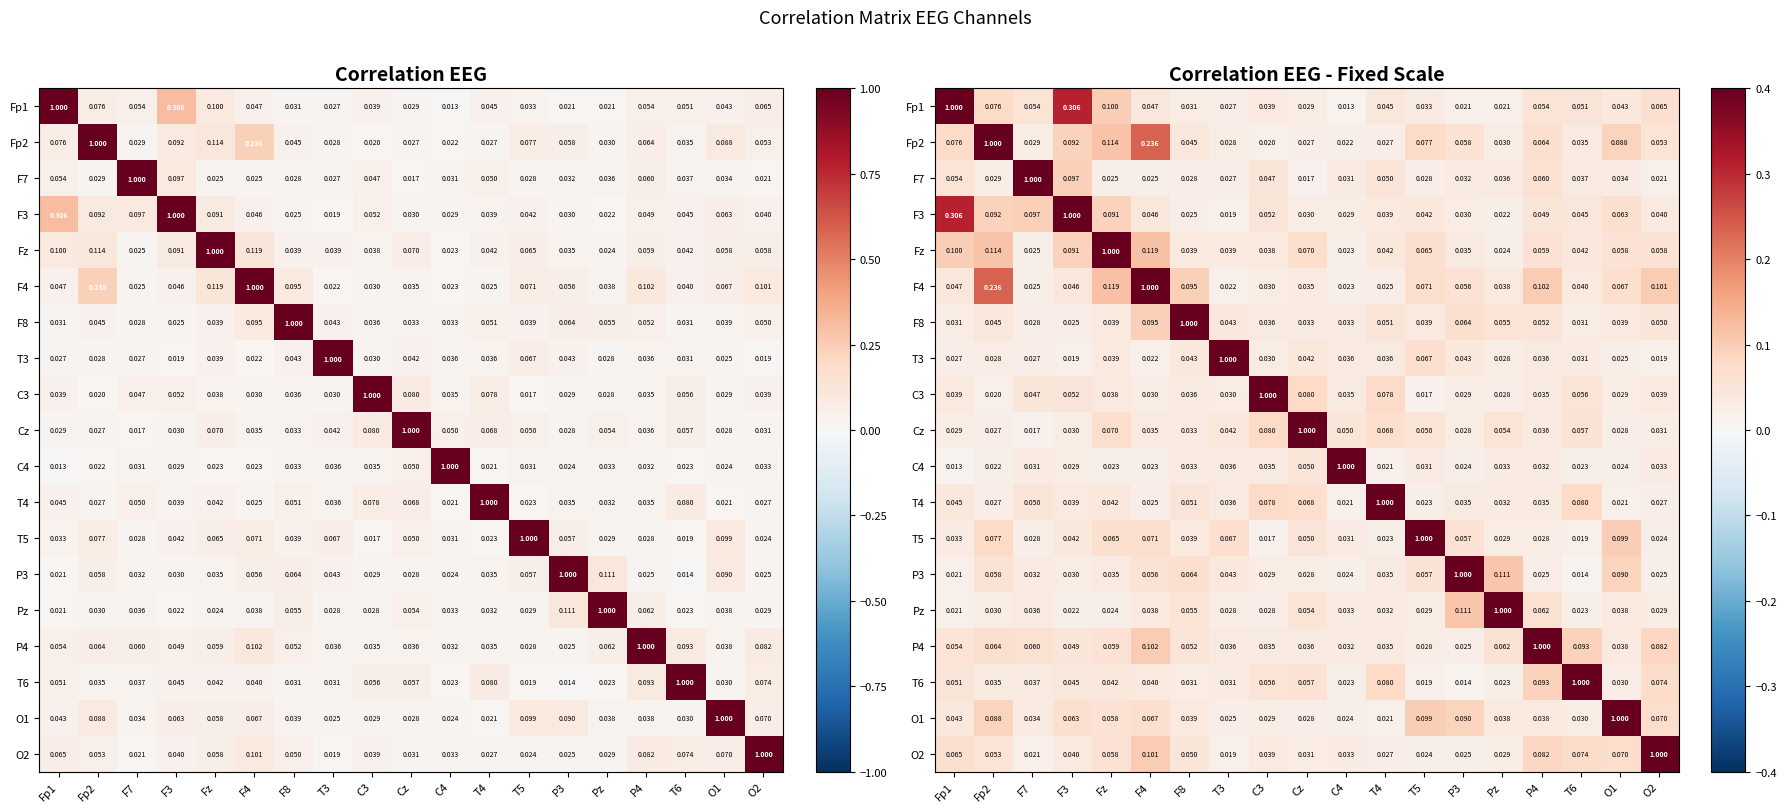

What is the total value across all series at C4?

1.5